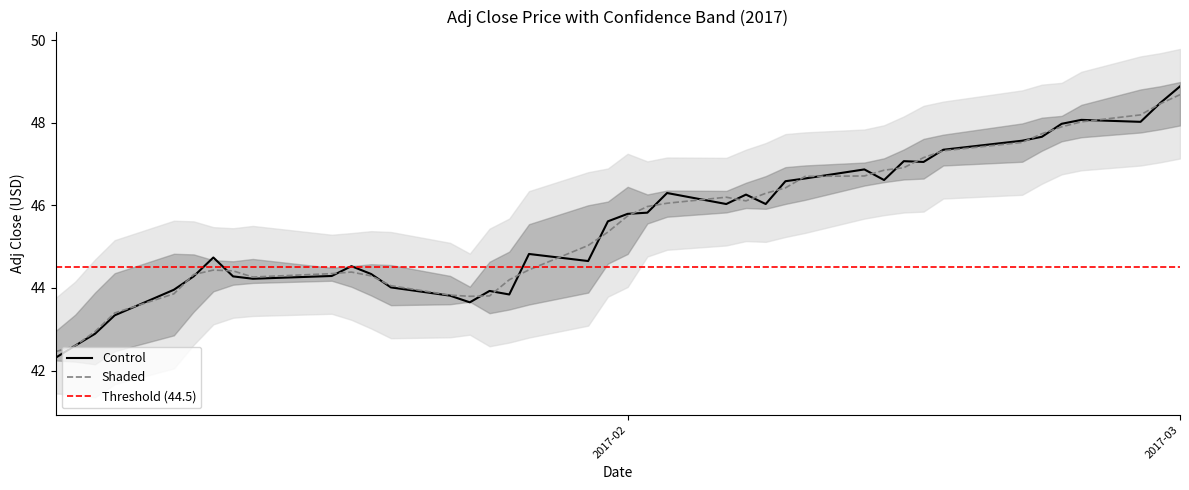

Which category has the highest value in the Shaded series?

2017-03